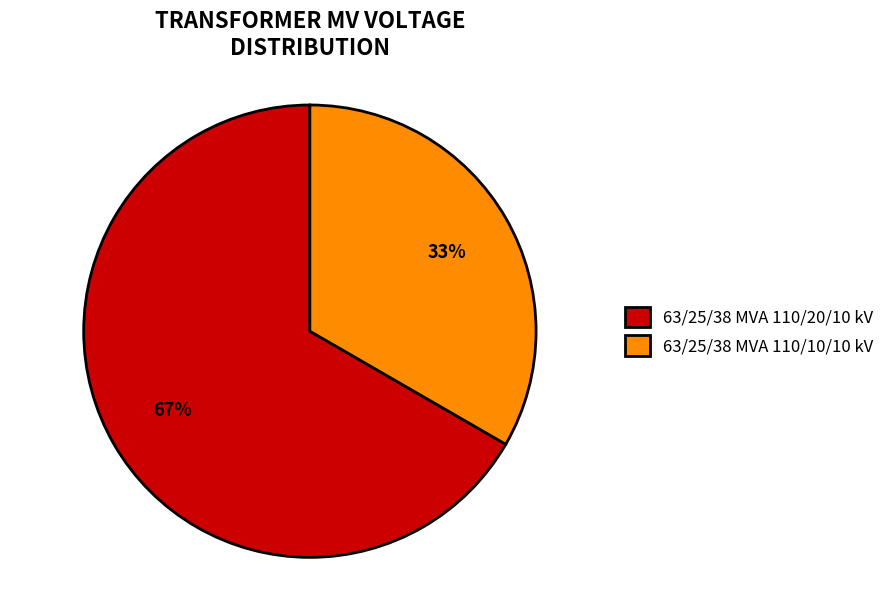

What percentage is the 63/25/38 MVA 110/20/10 kV slice, to the nearest percent?

67%